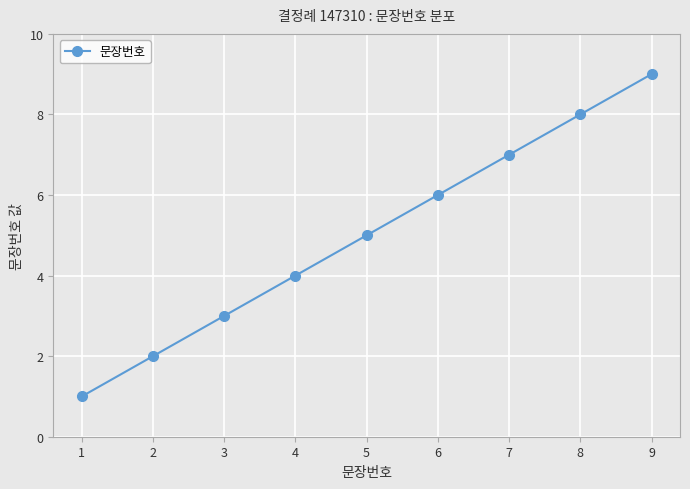

Is it true that the value at 6 is 4?

False